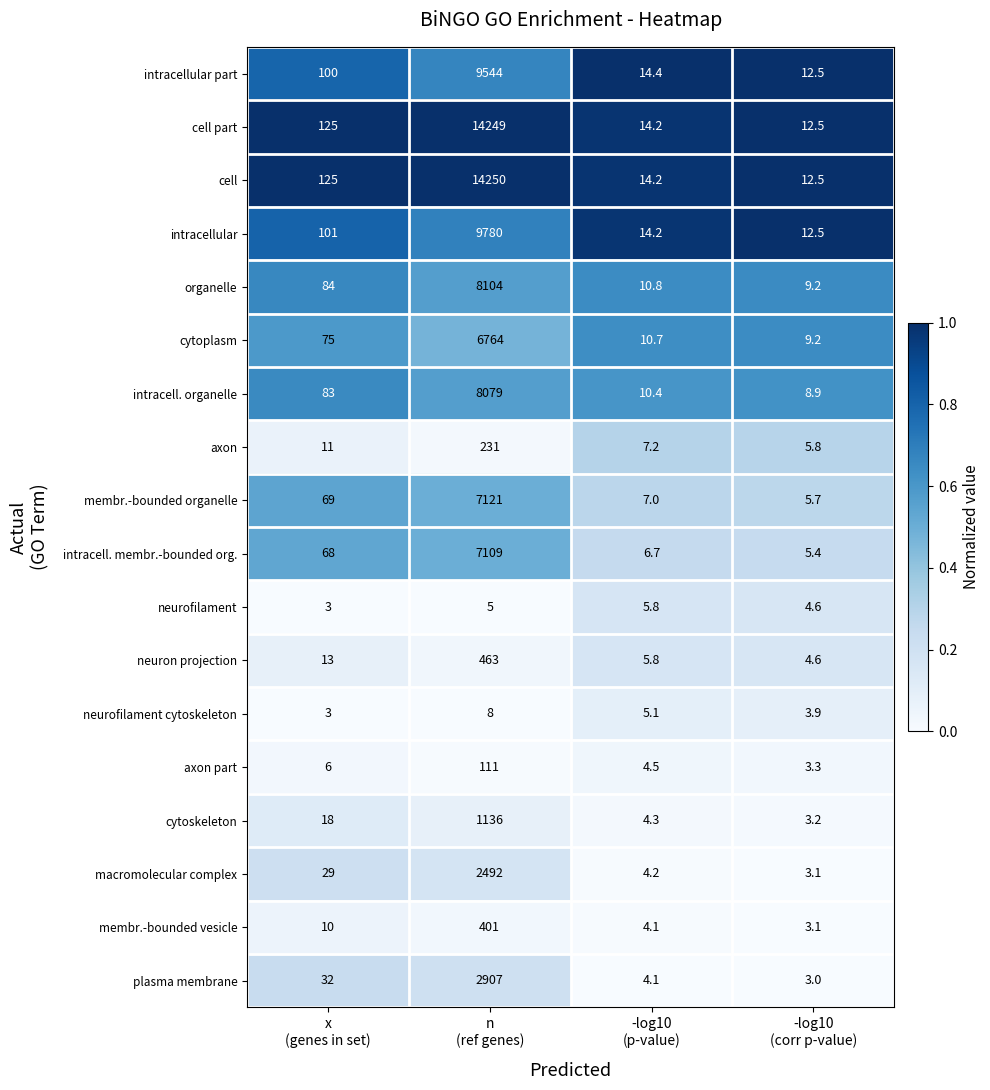

What is the lowest value of the membr.-bounded organelle series?

5.7